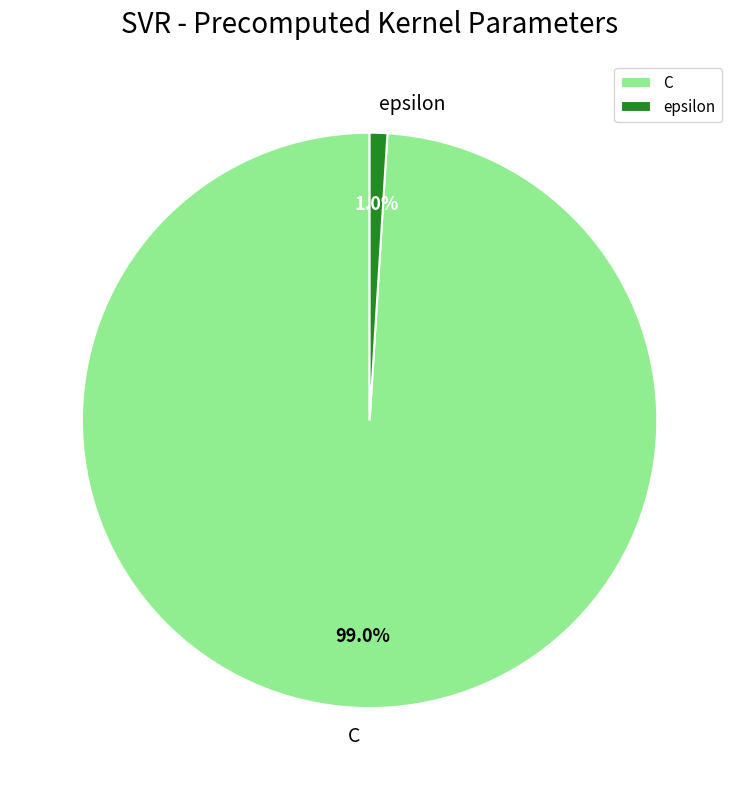

To the nearest percent, what percentage of the pie is C?

99%